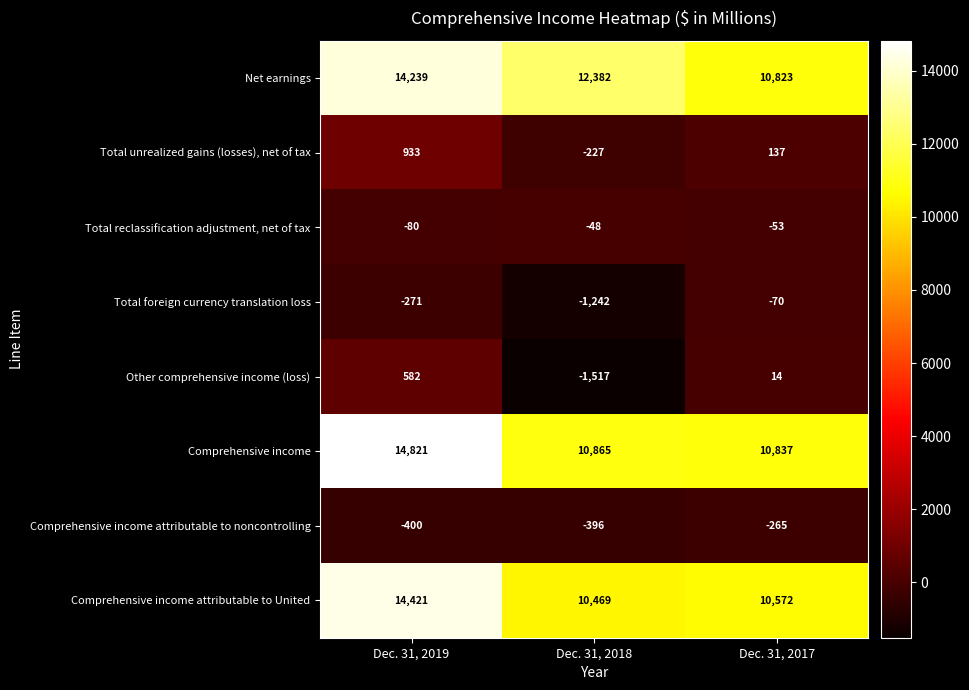

What is the average value of the Other comprehensive income (loss) series?

-307